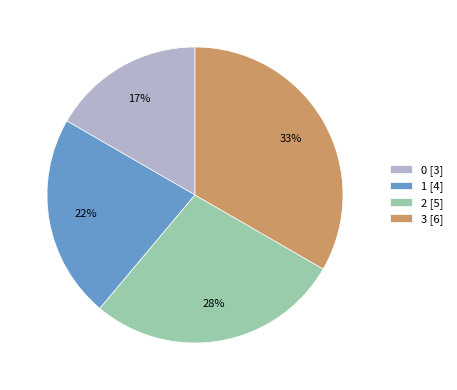

To the nearest percent, what portion does 2 [5] represent?

28%